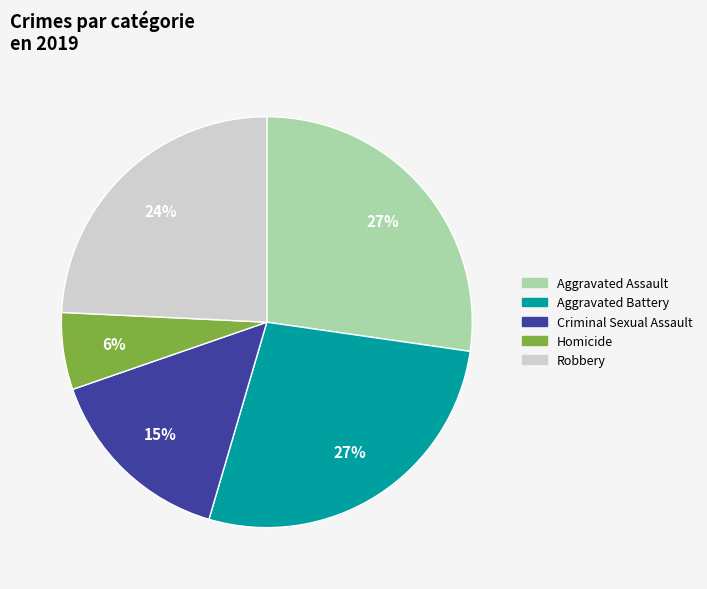

Is the sum of Aggravated Battery and Criminal Sexual Assault greater than half?

No